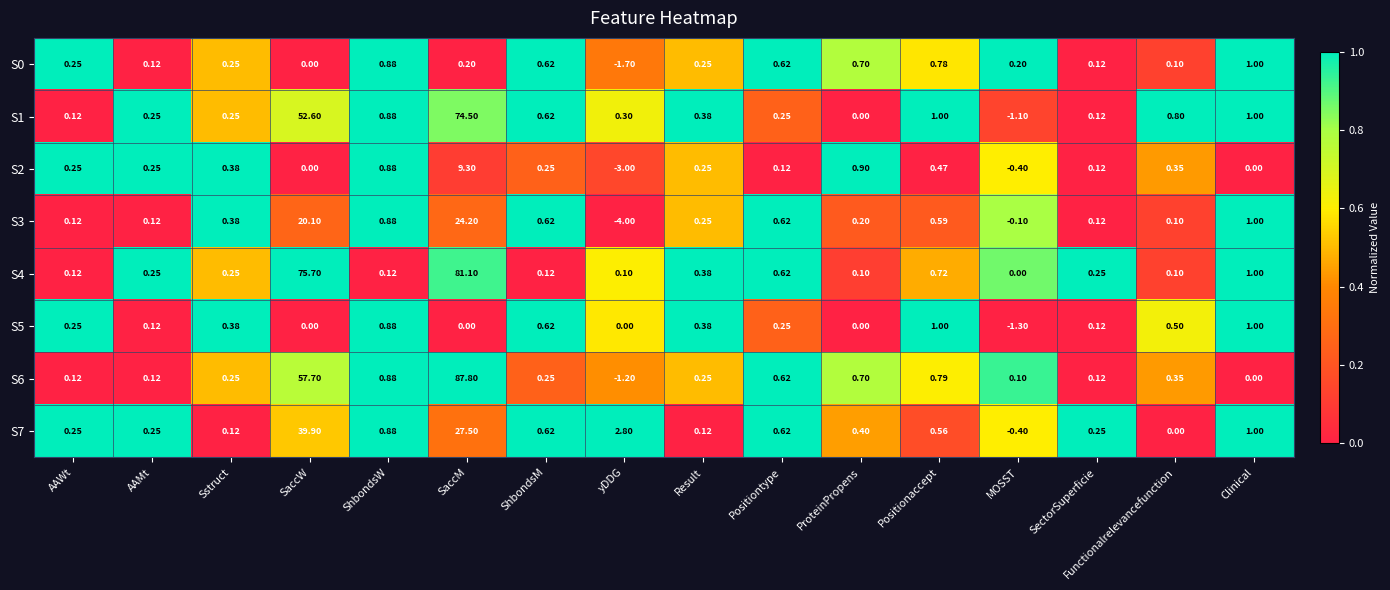

Which category has the highest value in the S3 series?

SaccM